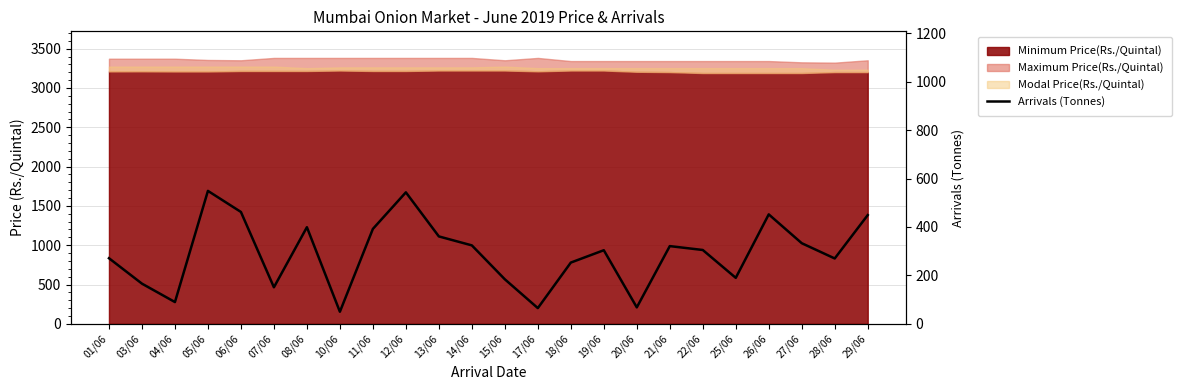

Reading right to left, list all the values displayed in this chart.

29/06=449	28/06=270	27/06=333	26/06=452	25/06=190	22/06=305	21/06=321	20/06=68	19/06=304	18/06=253	17/06=65	15/06=184	14/06=324	13/06=361	12/06=543	11/06=392	10/06=50	08/06=399	07/06=151	06/06=462	05/06=549	04/06=90	03/06=166	01/06=271